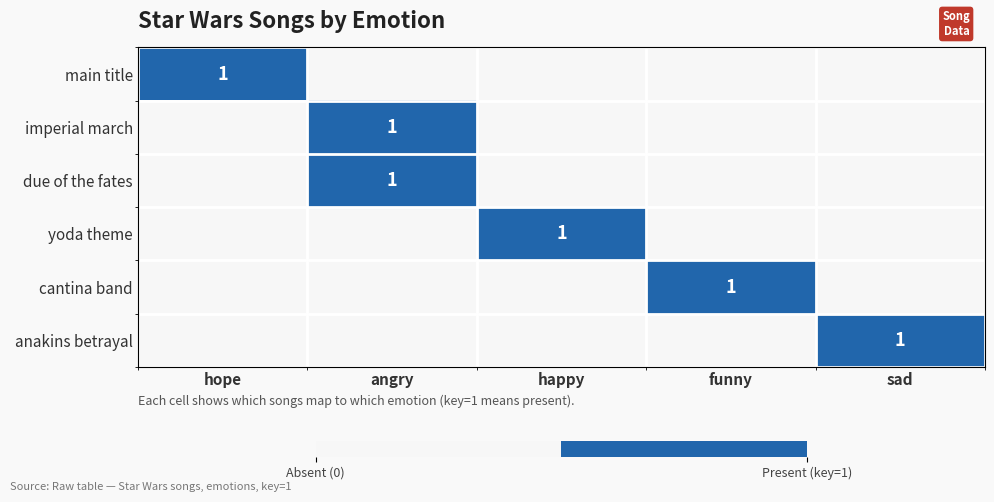

List the labels in order of due of the fates value, smallest first.

hope, happy, funny, sad, angry